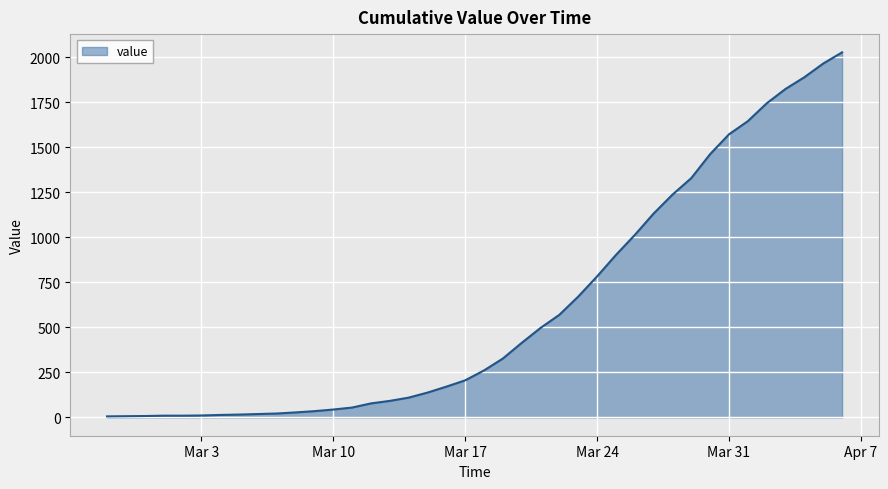

What is the difference between the maximum and minimum values?

2021